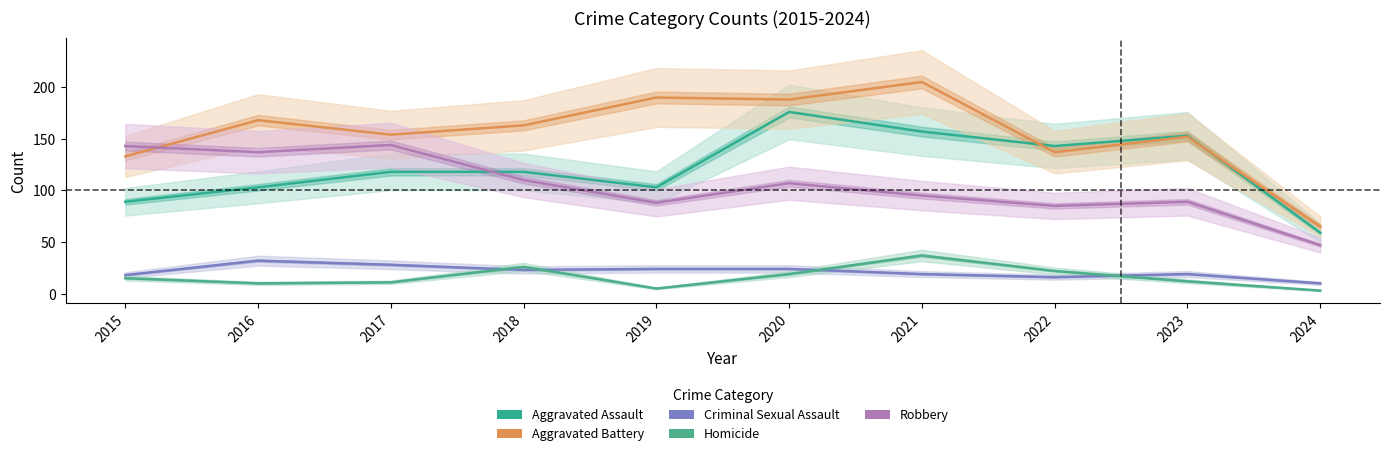

What is the lowest value of the Aggravated Battery series?

65